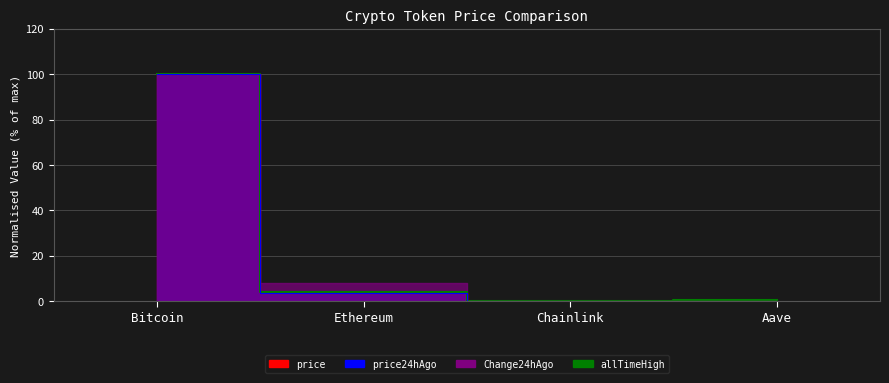

Where does the Change24hAgo series first go above 3?

Bitcoin